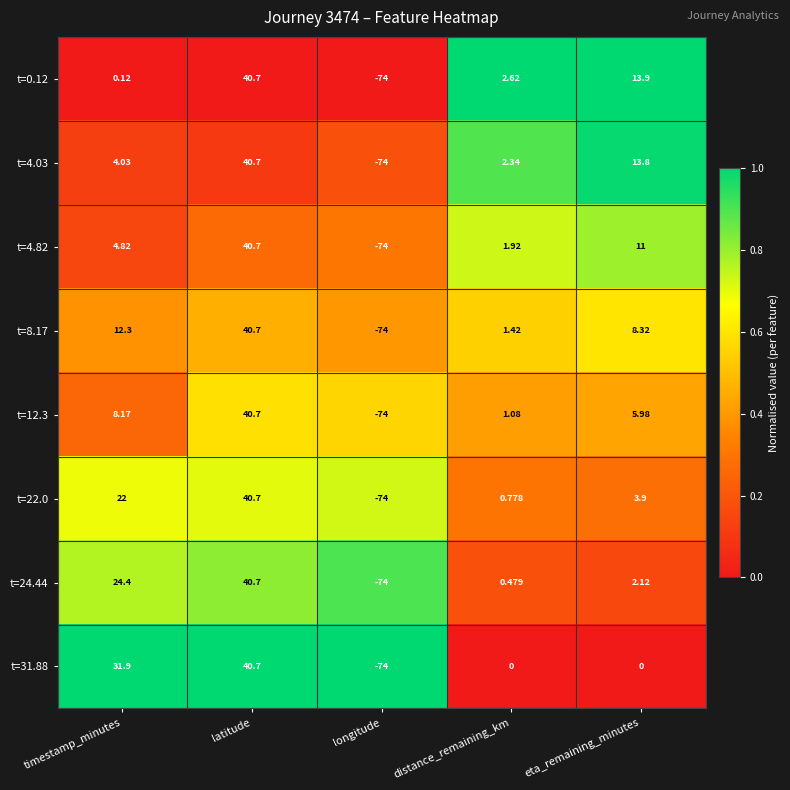

Which label corresponds to the largest value in the chart?

latitude